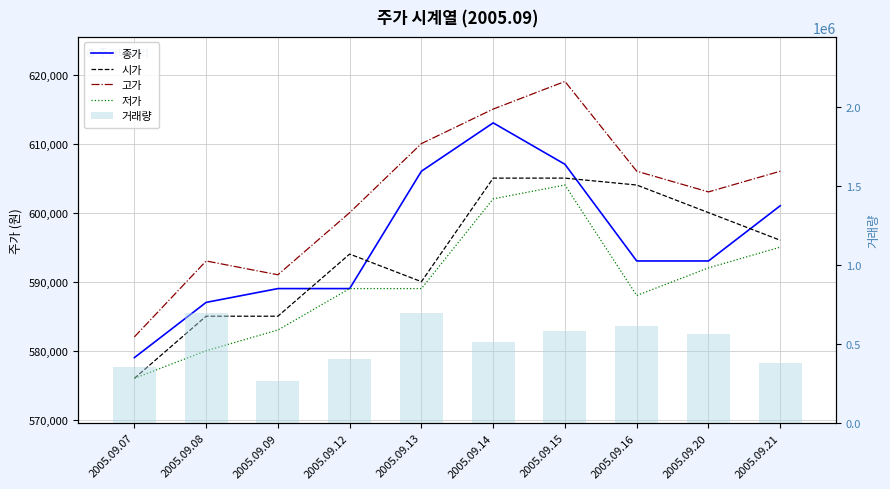

What is the difference between the maximum and minimum values in the 종가 series?

34000